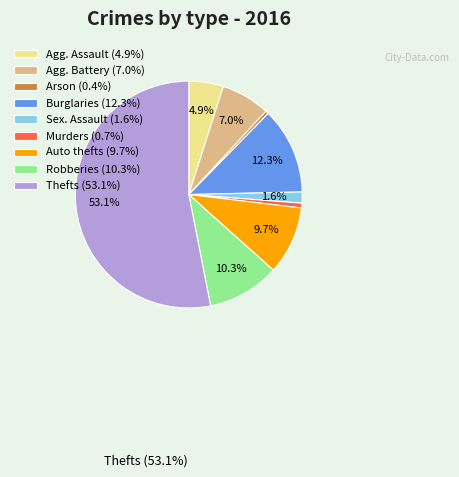

How many slices are in this pie chart?

9